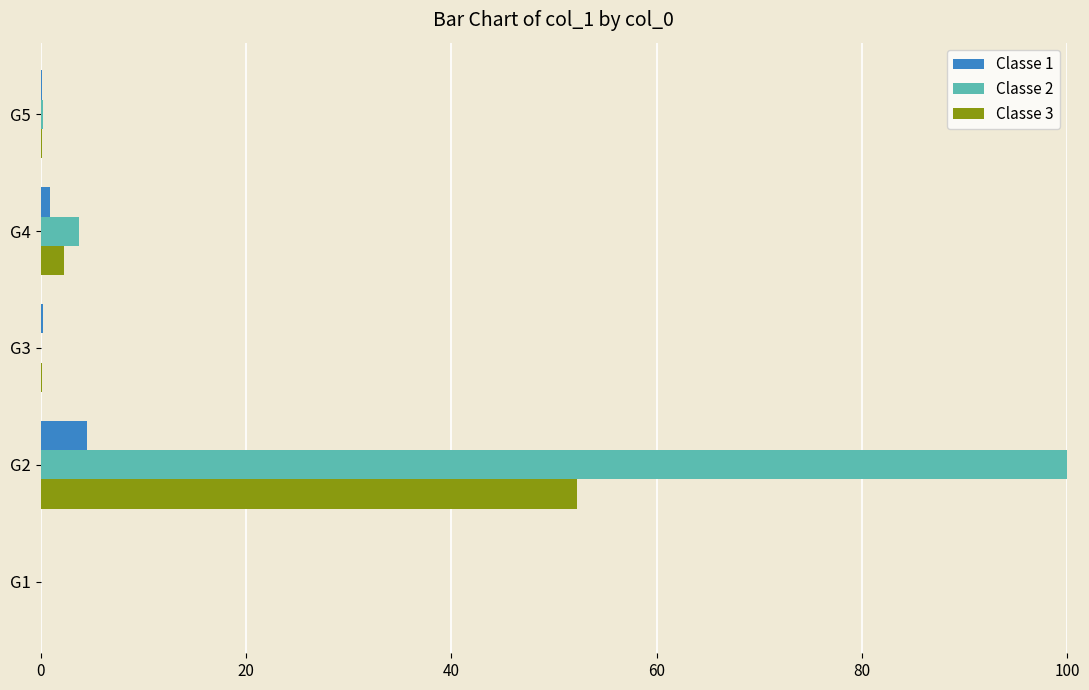

What is the sum of all Classe 2 values?

104.1